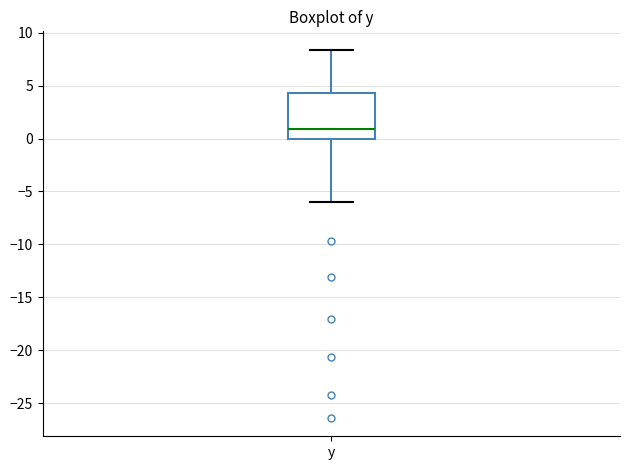

Where is the upper edge of the box for y on the y-axis? The values are not printed on the chart, so give them approximately, as read against the axis.

4.5